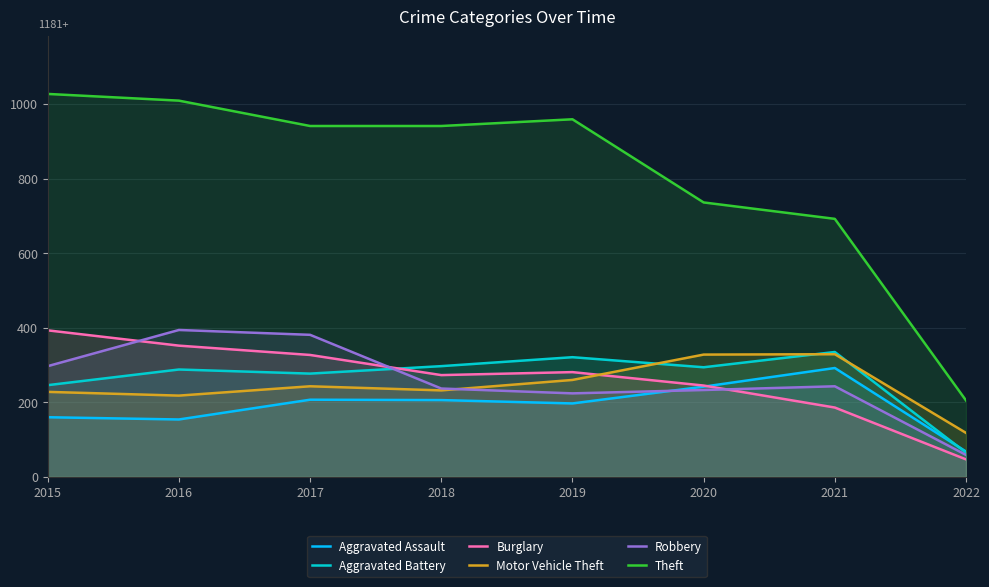

Between 2018 and 2015, which is larger?

2018